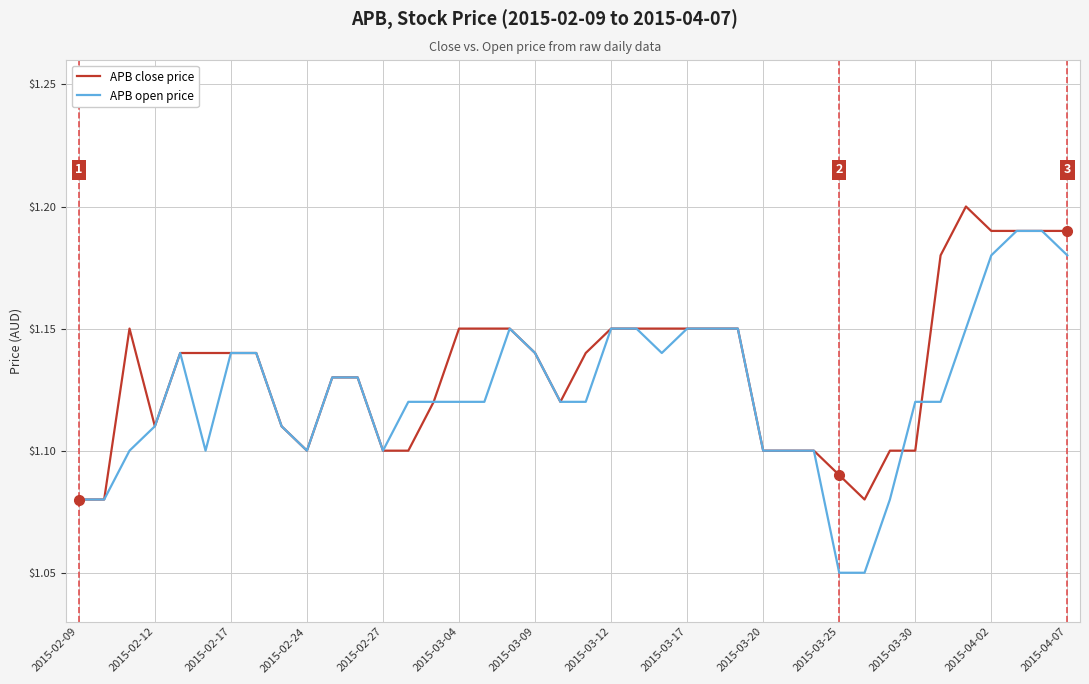

Which series has the largest range (max minus min)?

APB open price